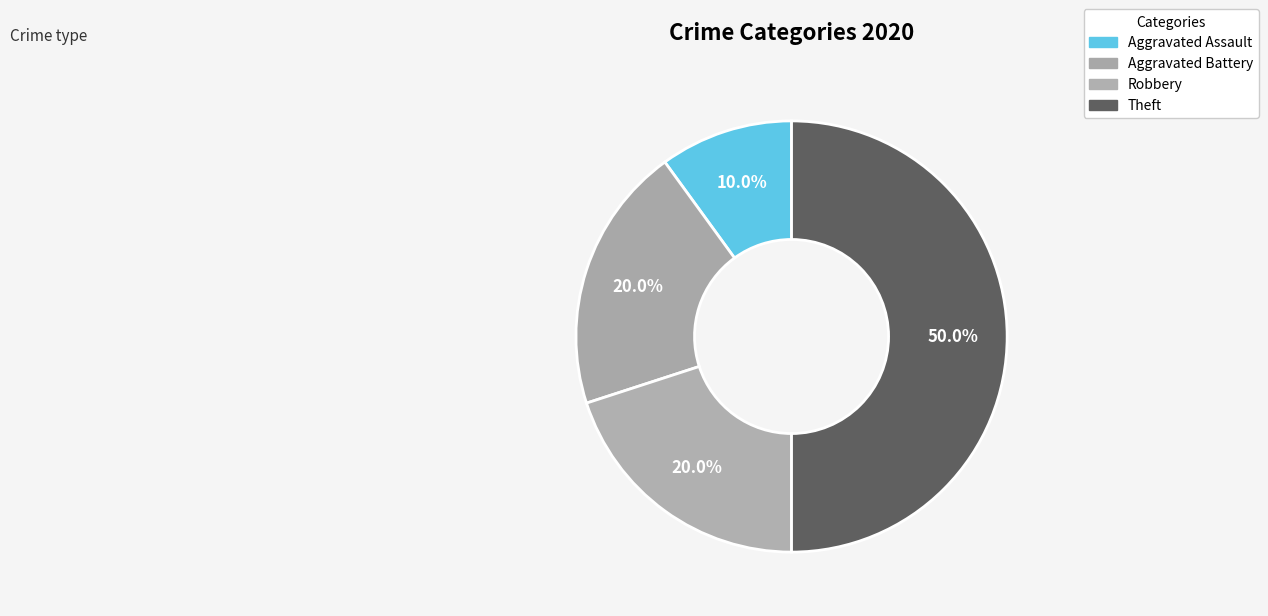

Is the sum of Robbery and Aggravated Battery greater than half?

No